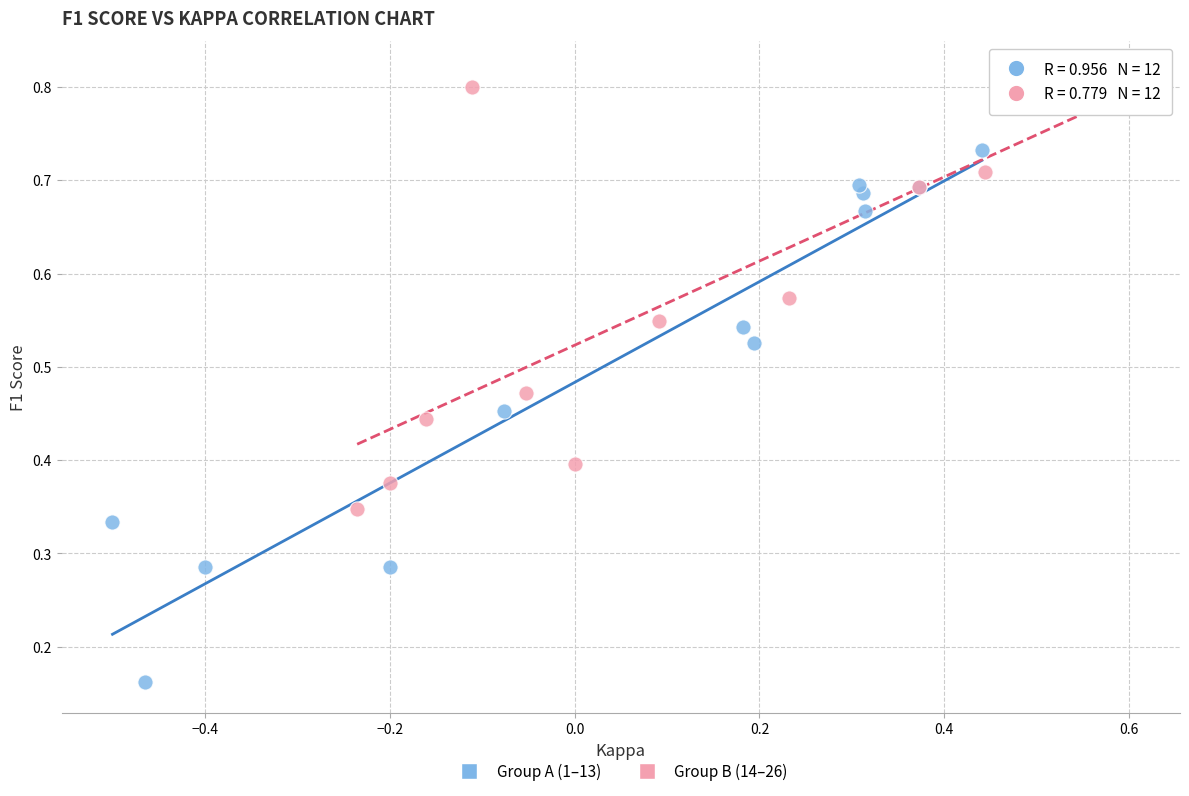

What are all the series names shown in the legend?

Group A (1–13), Group B (14–26)